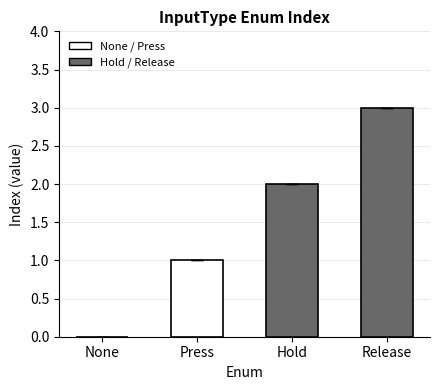

What is the greatest value displayed?

3